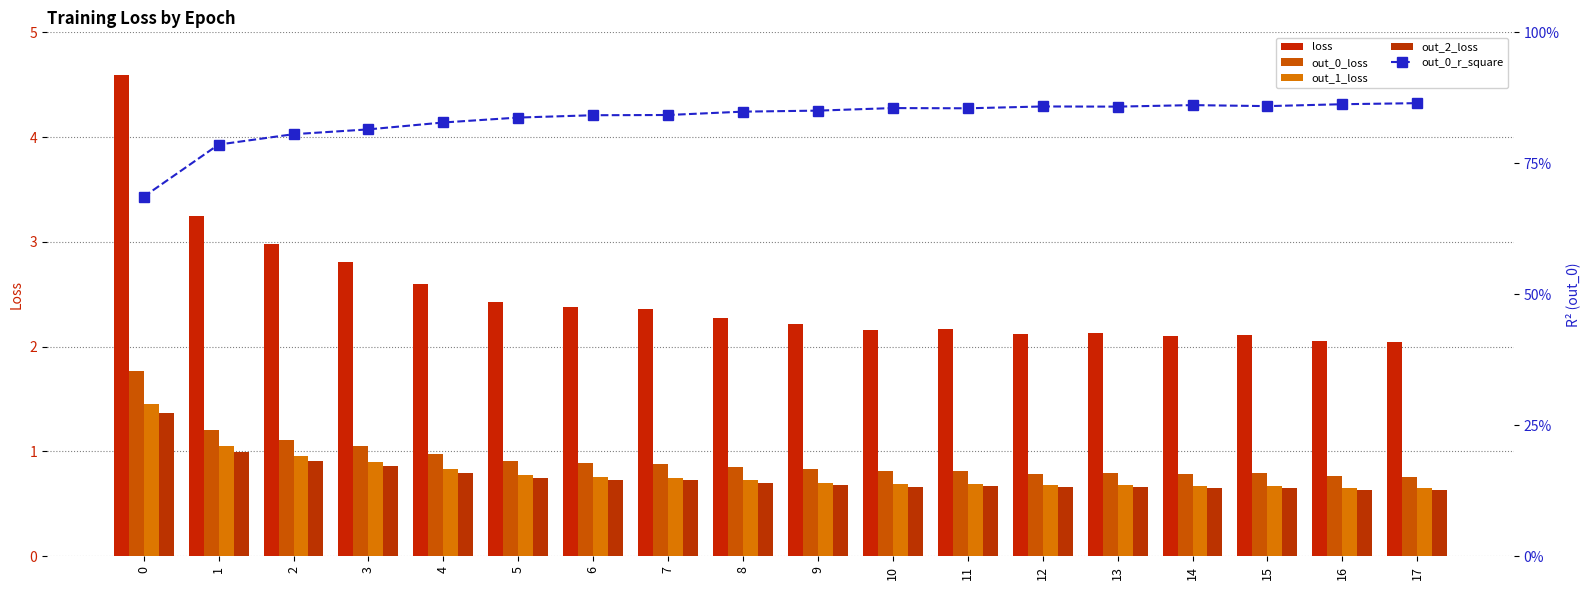

What is the value of the out_2_loss bar at the 14th from the left?

0.7